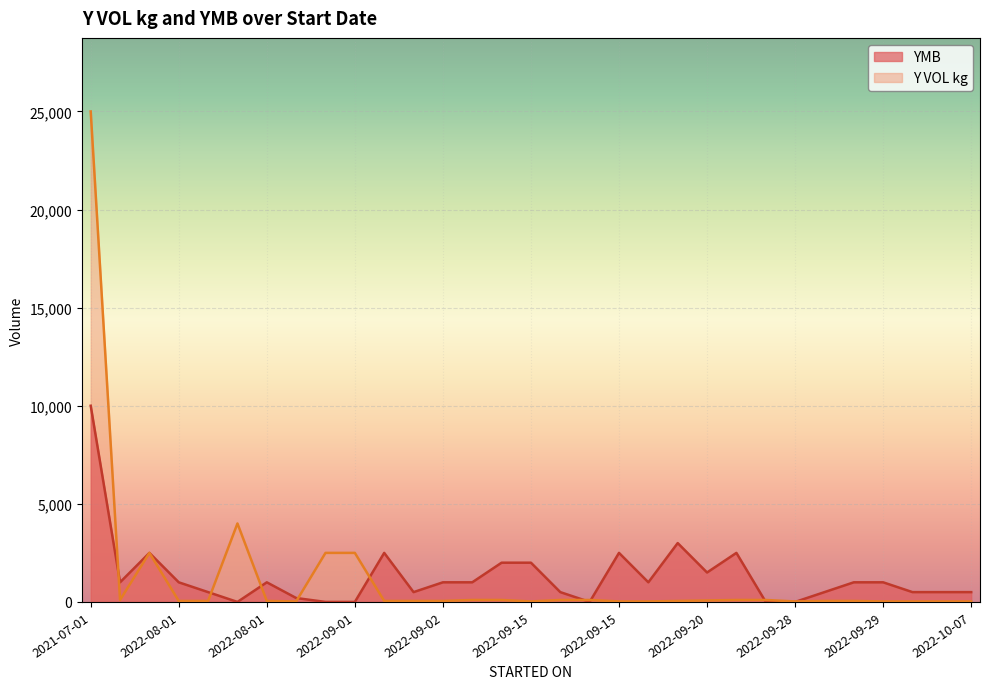

What is the total value across all series at 2022-09-26?

2600